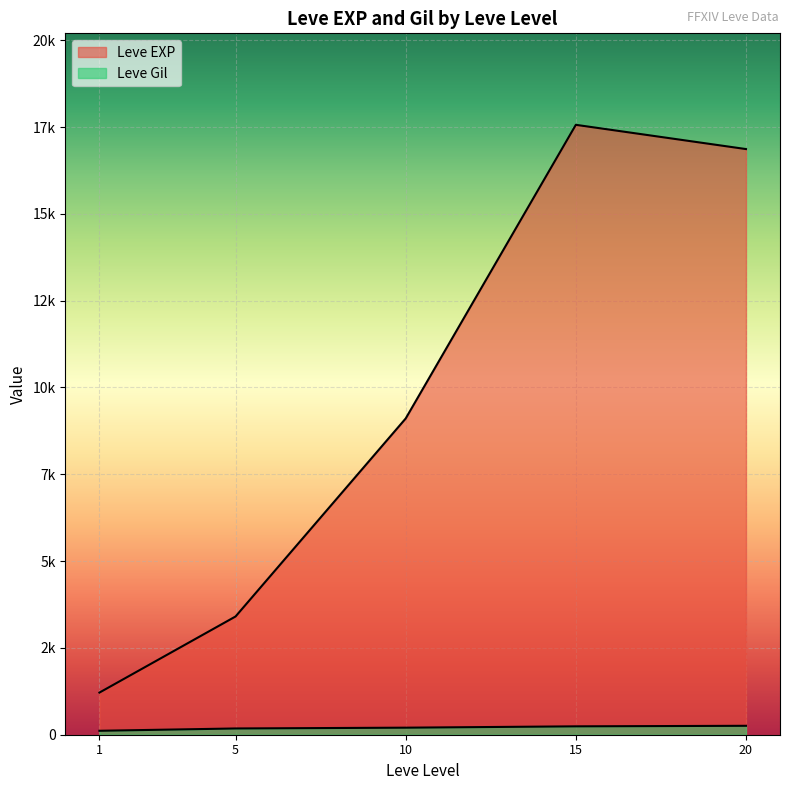

At which category does Leve EXP reach its first local valley?

1